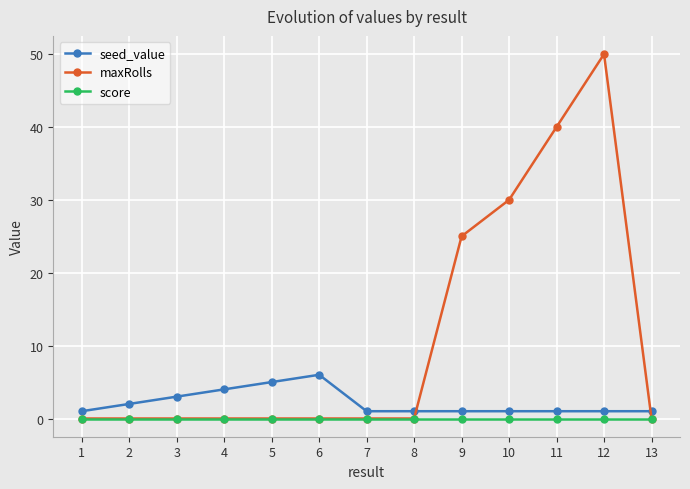

What is the spread (max minus min) of values at 3?

3